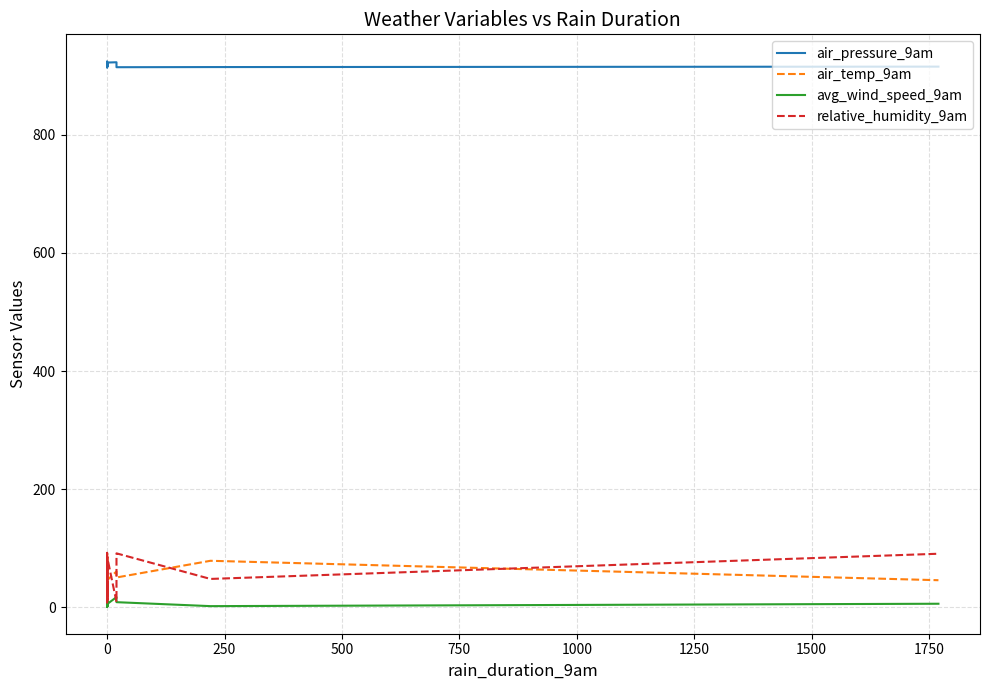

What is the average value of the avg_wind_speed_9am series?

5.1